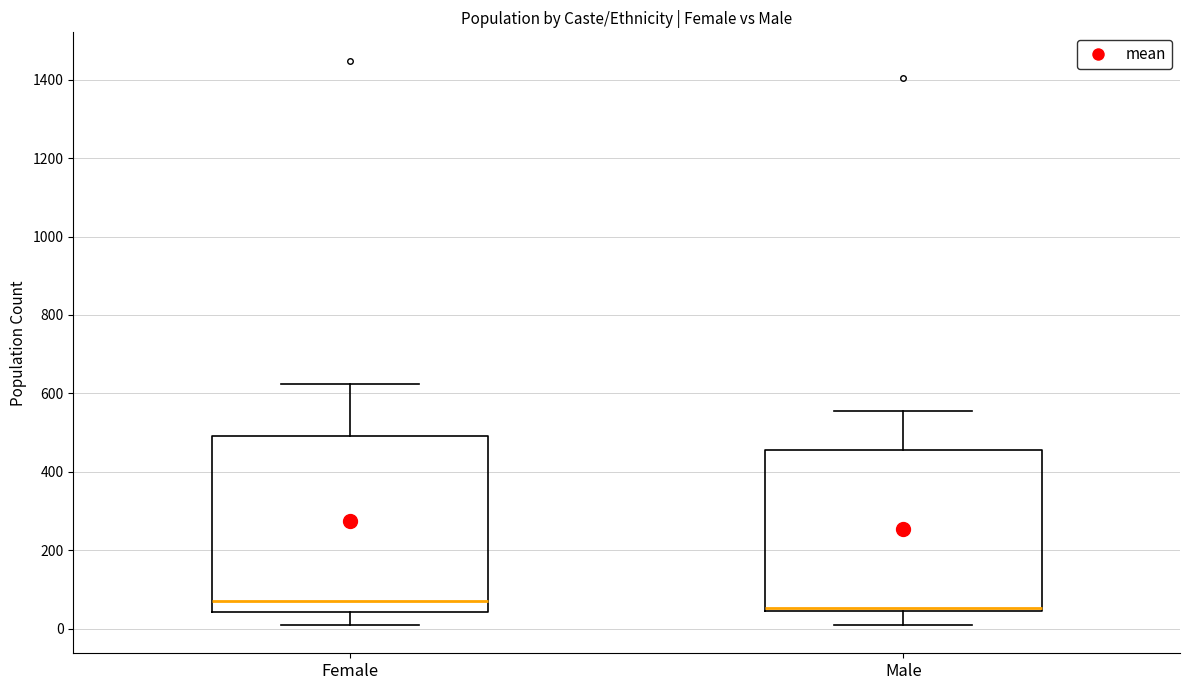

Reading left to right, transcribe this box plot: for each box, give where its median line is, the range the box spans, and where its two whiskers end, as read against the y-axis. The values are not printed on the chart, so give them approximately, as read against the axis.

Female: median 80, box 40 to 500, whiskers 0 to 620
Male: median 60, box 40 to 460, whiskers 0 to 560